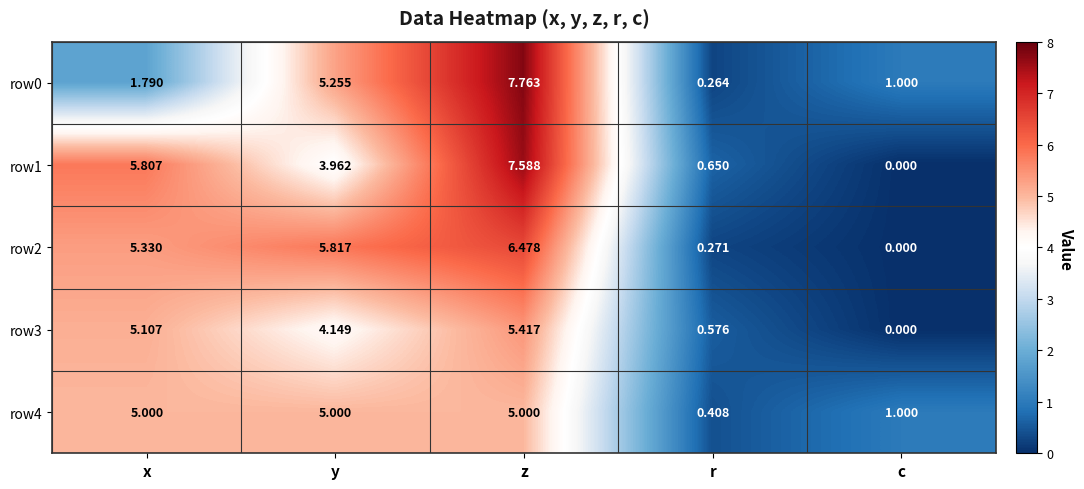

Which category has the highest value in the row3 series?

z